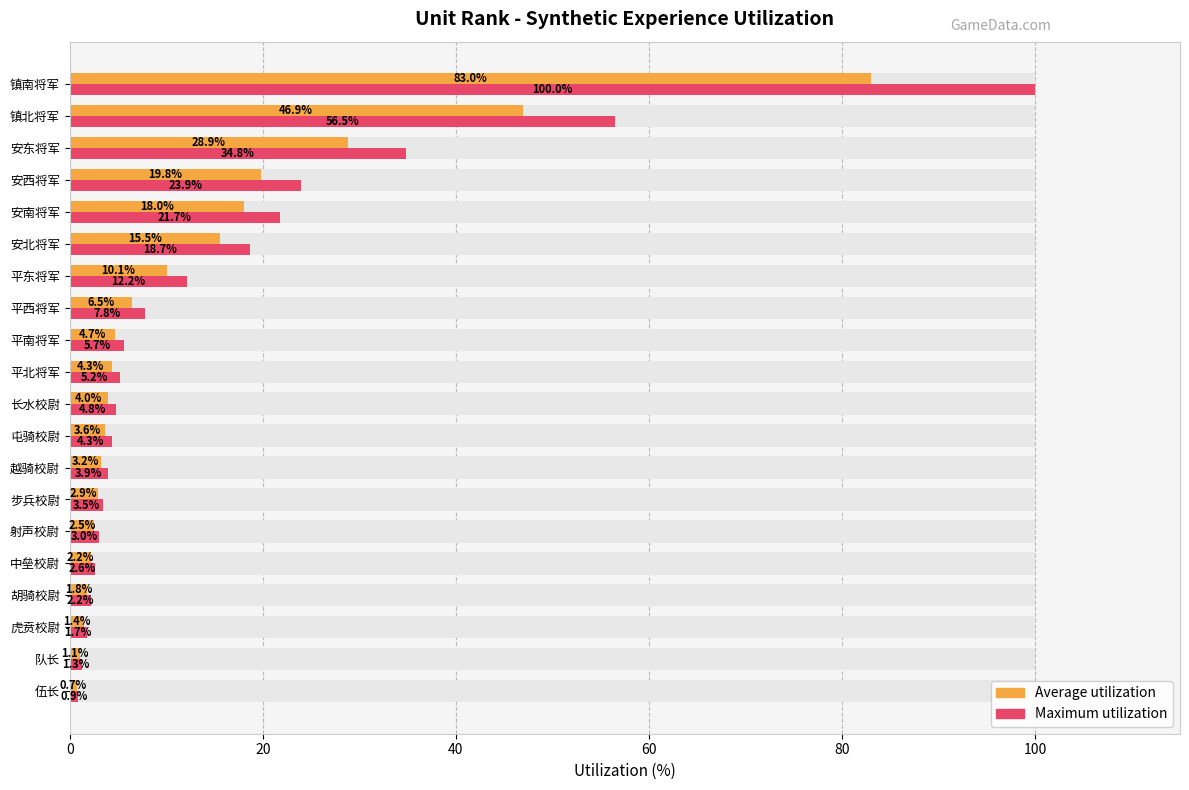

Between 平东将军 and 安西将军, which series saw the biggest shift?

Maximum utilization